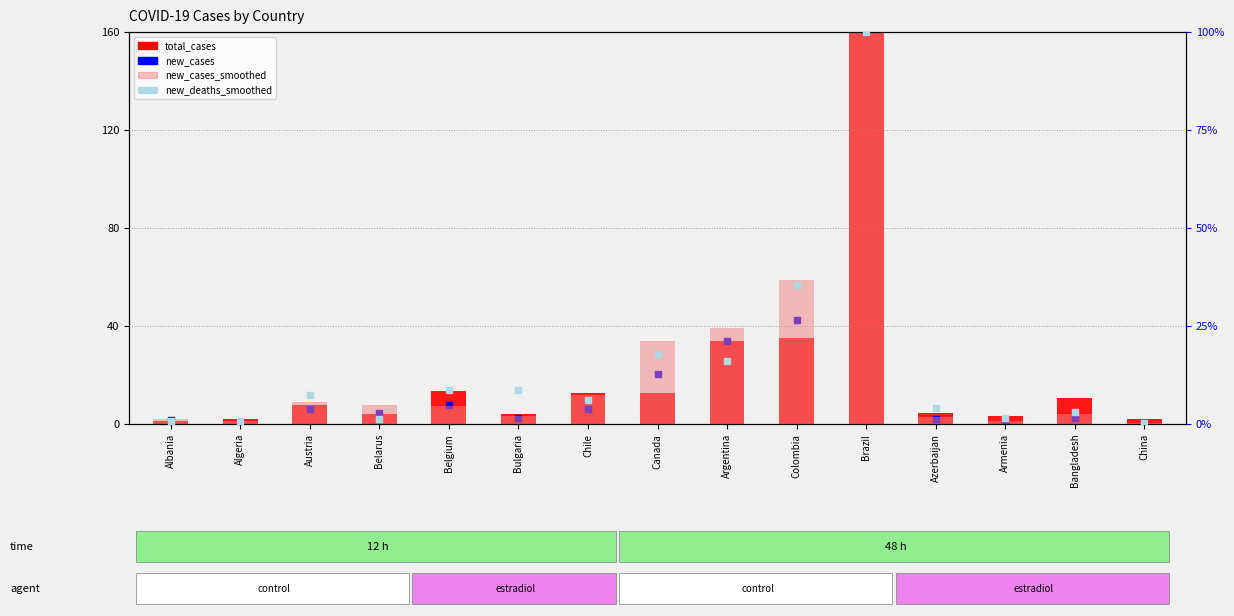

Is the value of new_cases at Bulgaria greater than the value of new_deaths_smoothed at Algeria?

Yes